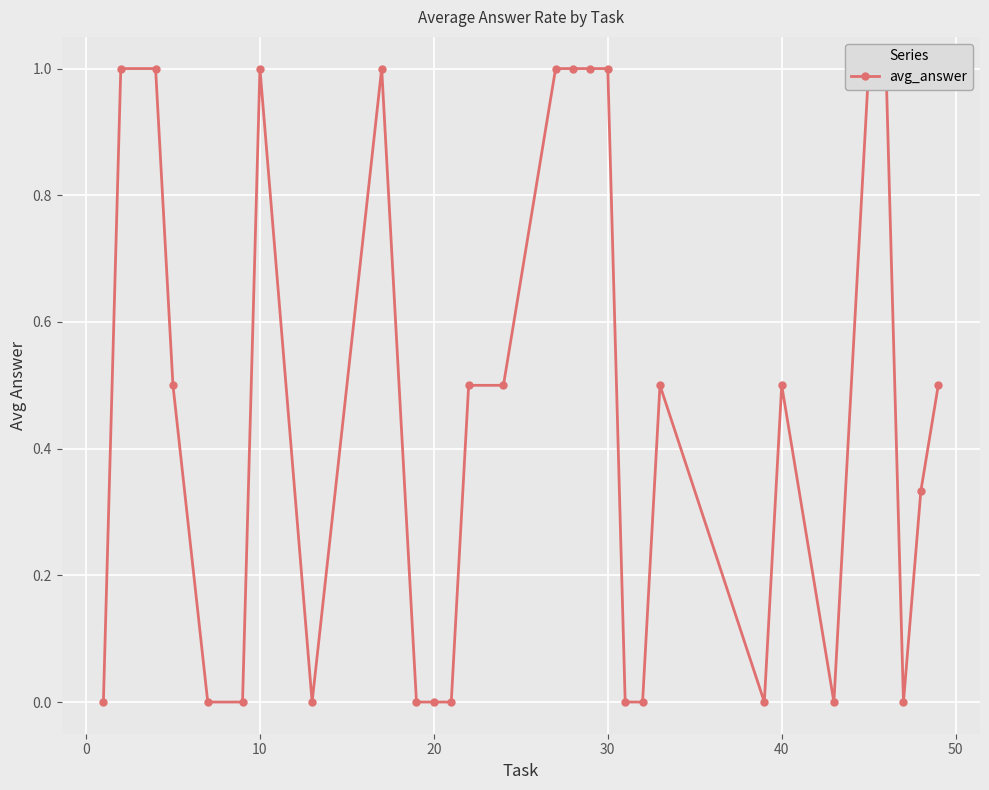

What is the value of the 18th point from the left?

1.0